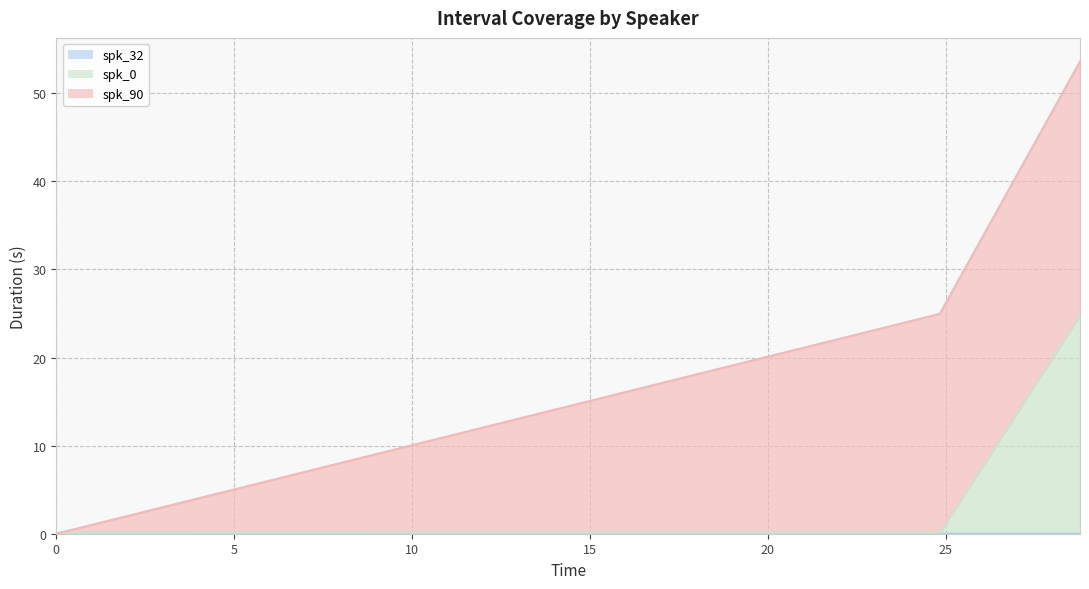

The value of spk_32 at 0.124 is 0.1. True or false?

True